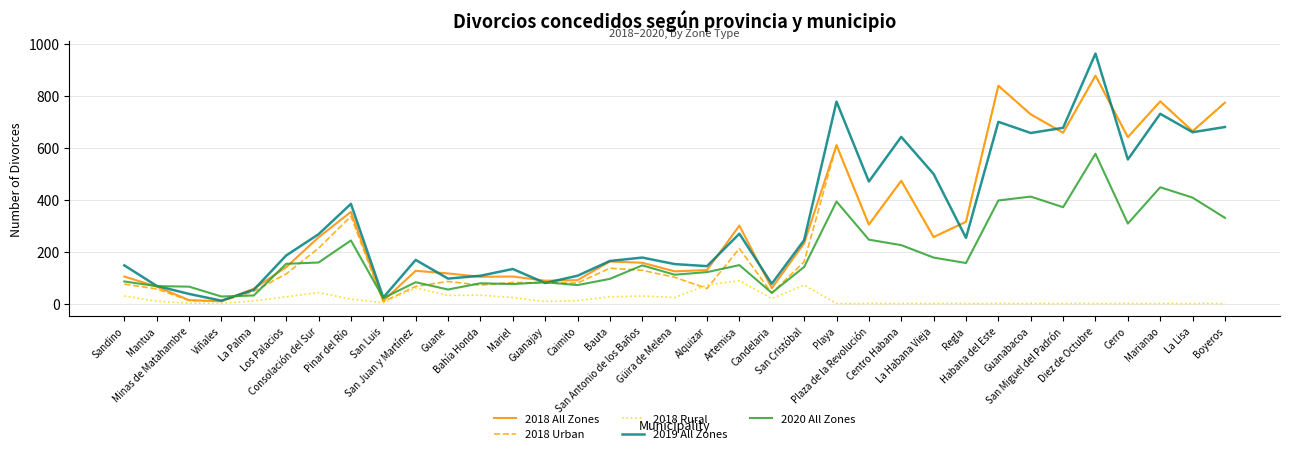

Which series has the widest spread of values?

2019 All Zones